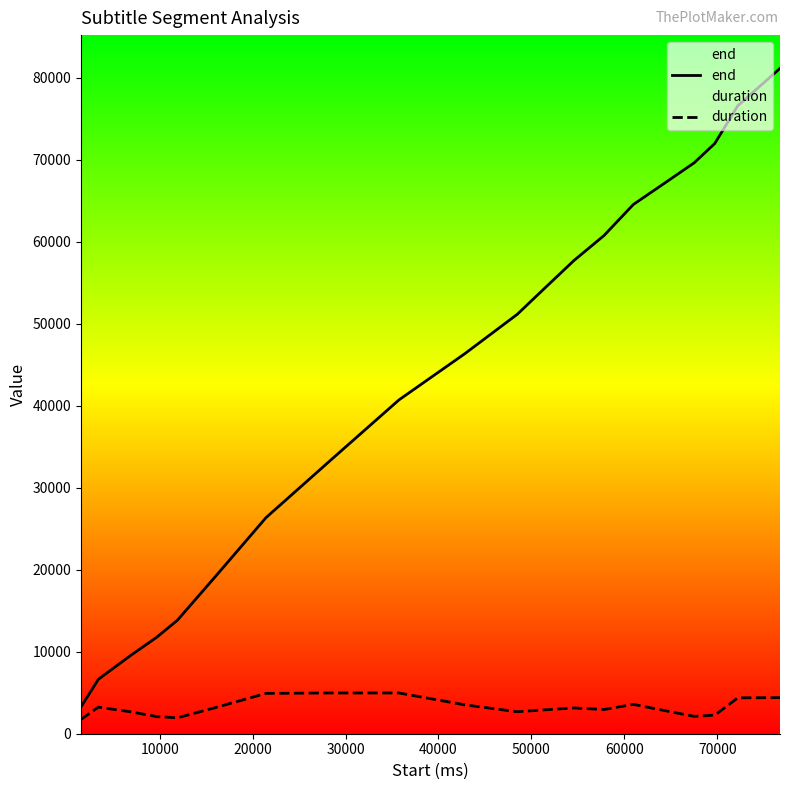

At how many categories does at least one series exceed 55310?

8